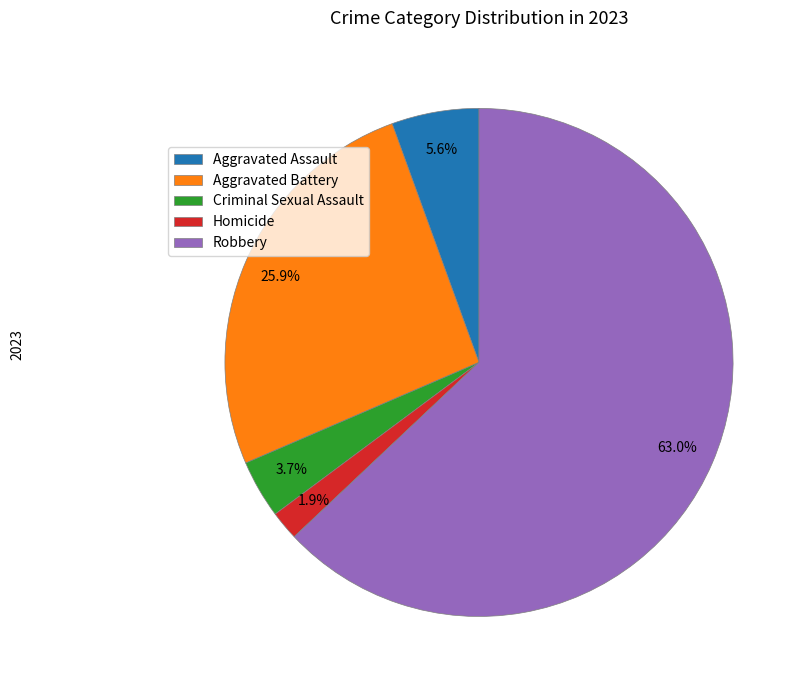

The Robbery slice represents 63% of the pie. True or false?

True